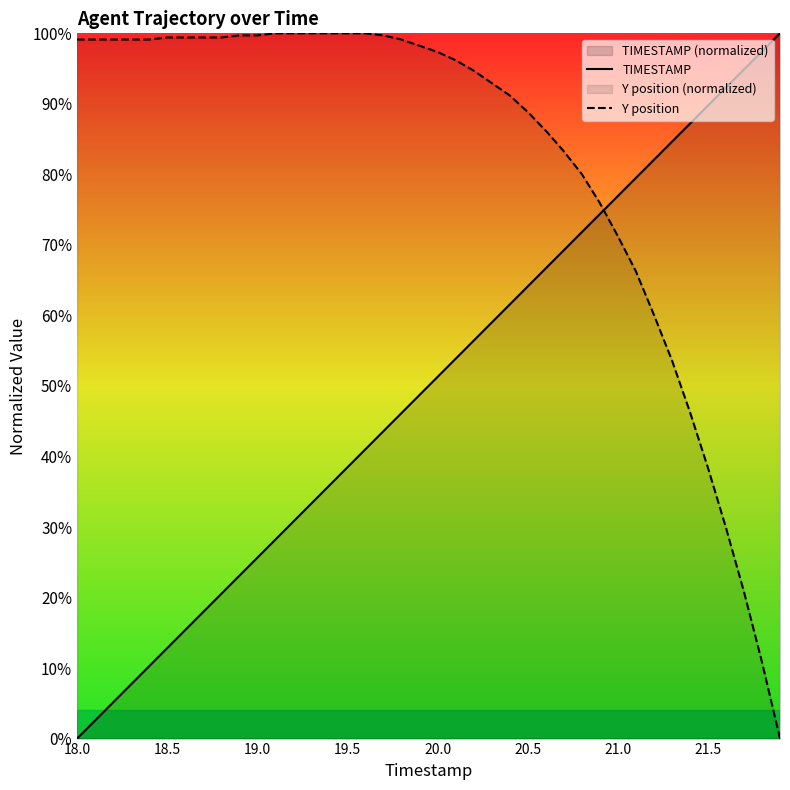

True or false: TIMESTAMP has more than 0 points higher than both neighbors.

False